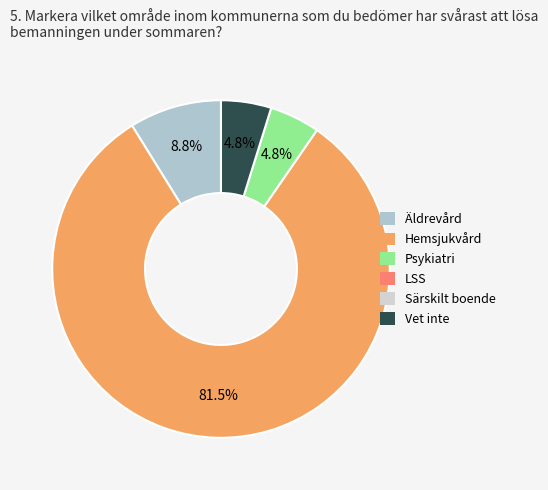

To the nearest percent, what is the difference between the largest and smallest slice percentages?

77%